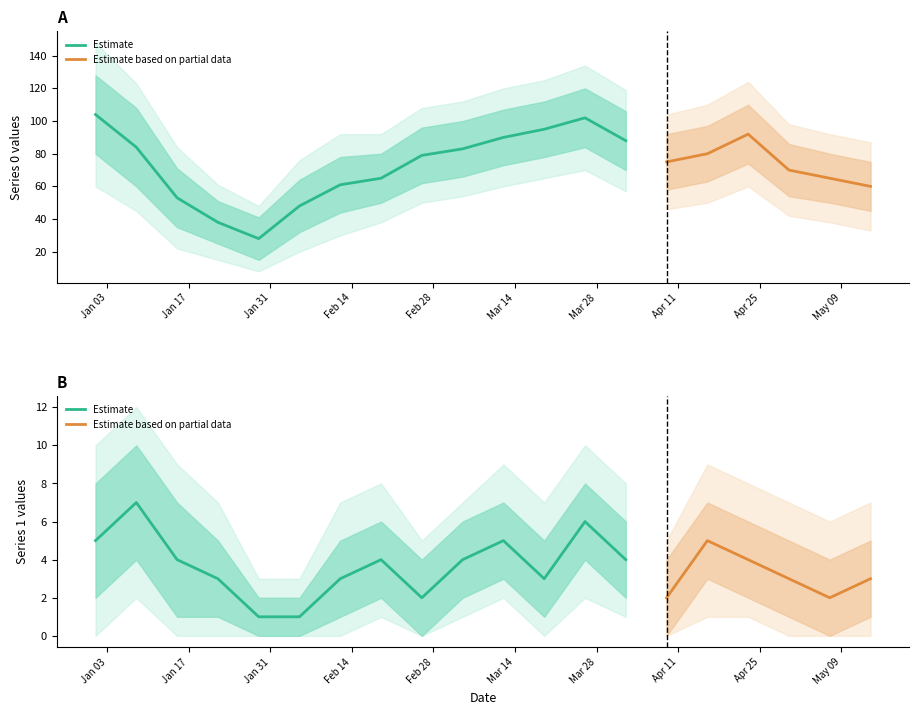

Count the number of categories in the chart.

20